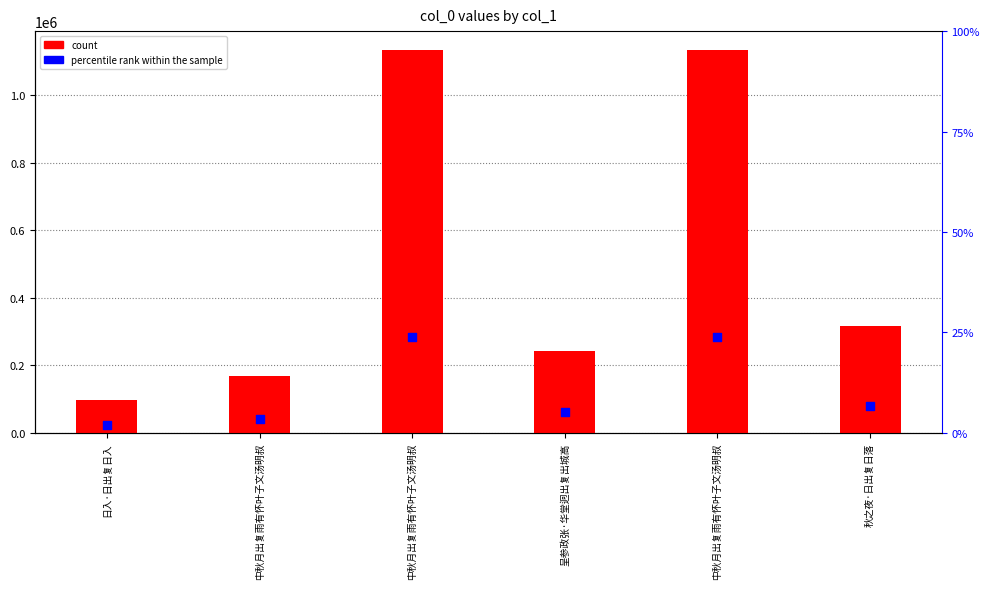

What is the total value across all series at 秋之夜·日出复日落?

395095.0